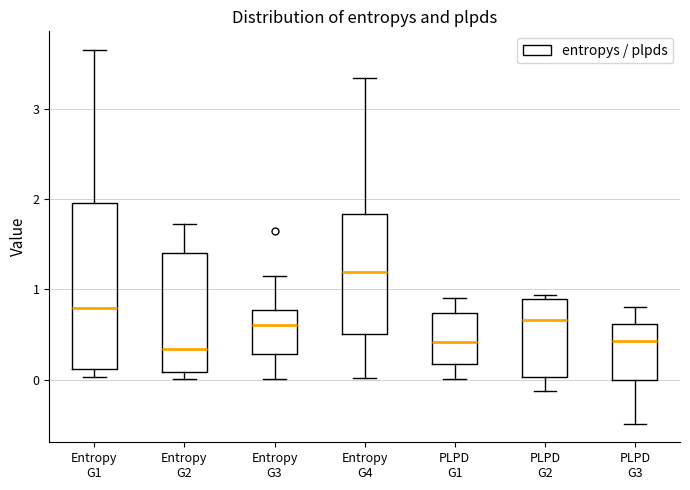

Reading left to right, transcribe this box plot: for each box, give where its median line is, the range the box spans, and where its two whiskers end, as read against the y-axis. The values are not printed on the chart, so give them approximately, as read against the axis.

Entropy G1: median 0.8, box 0.1 to 2.0, whiskers 0.0 to 3.7
Entropy G2: median 0.3, box 0.1 to 1.4, whiskers 0.0 to 1.7
Entropy G3: median 0.6, box 0.3 to 0.8, whiskers 0.0 to 1.1
Entropy G4: median 1.2, box 0.5 to 1.8, whiskers 0.0 to 3.3
PLPD G1: median 0.4, box 0.2 to 0.7, whiskers 0.0 to 0.9
PLPD G2: median 0.7, box 0.0 to 0.9, whiskers -0.1 to 0.9 (just above the box's upper edge)
PLPD G3: median 0.4, box 0.0 to 0.6, whiskers -0.5 to 0.8